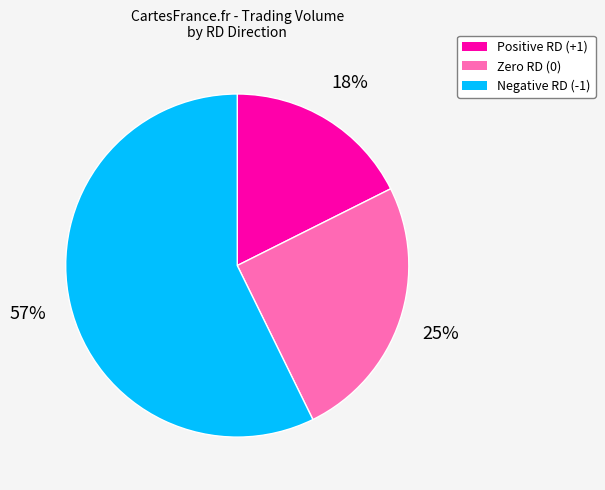

To the nearest percent, what is the average slice percentage?

33%